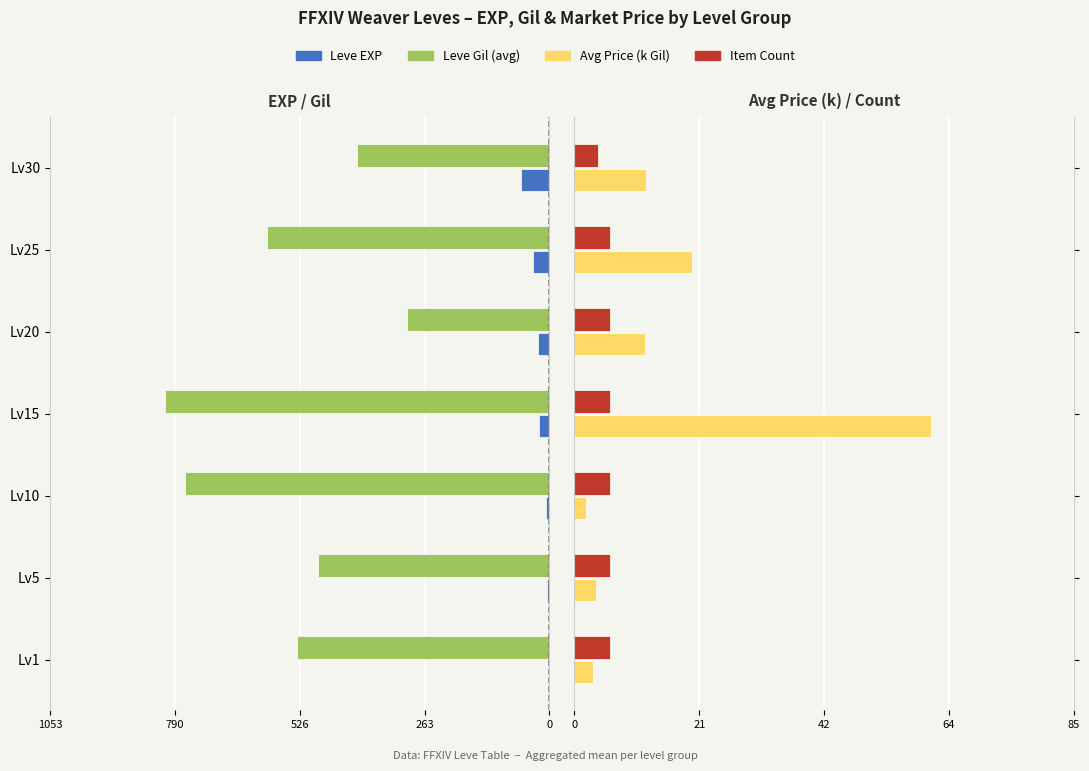

What is the value of the Leve EXP bar at the 5th from the left?

-23.3